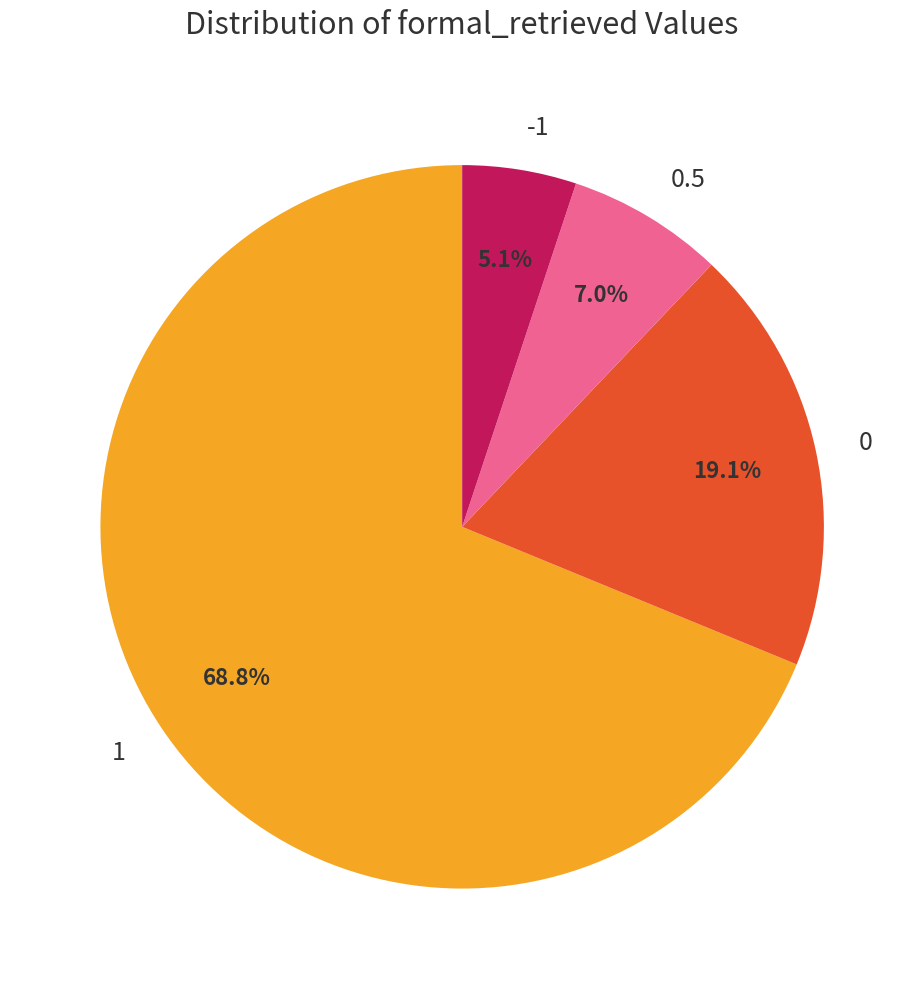

Approximately how many times larger is the value at 1 compared to -1?

13.5